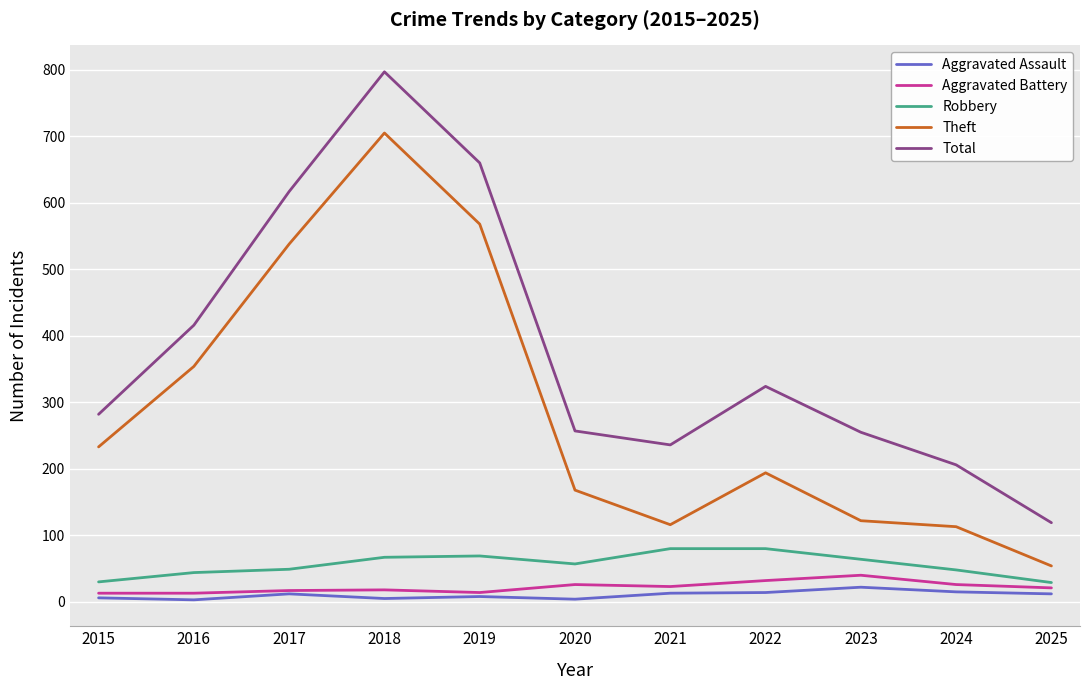

True or false: Theft has a value of 248 at 2017.

False